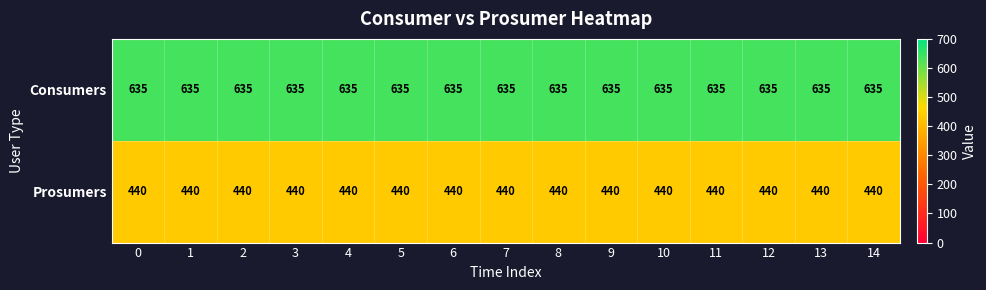

At how many categories does at least one series exceed 451?

15